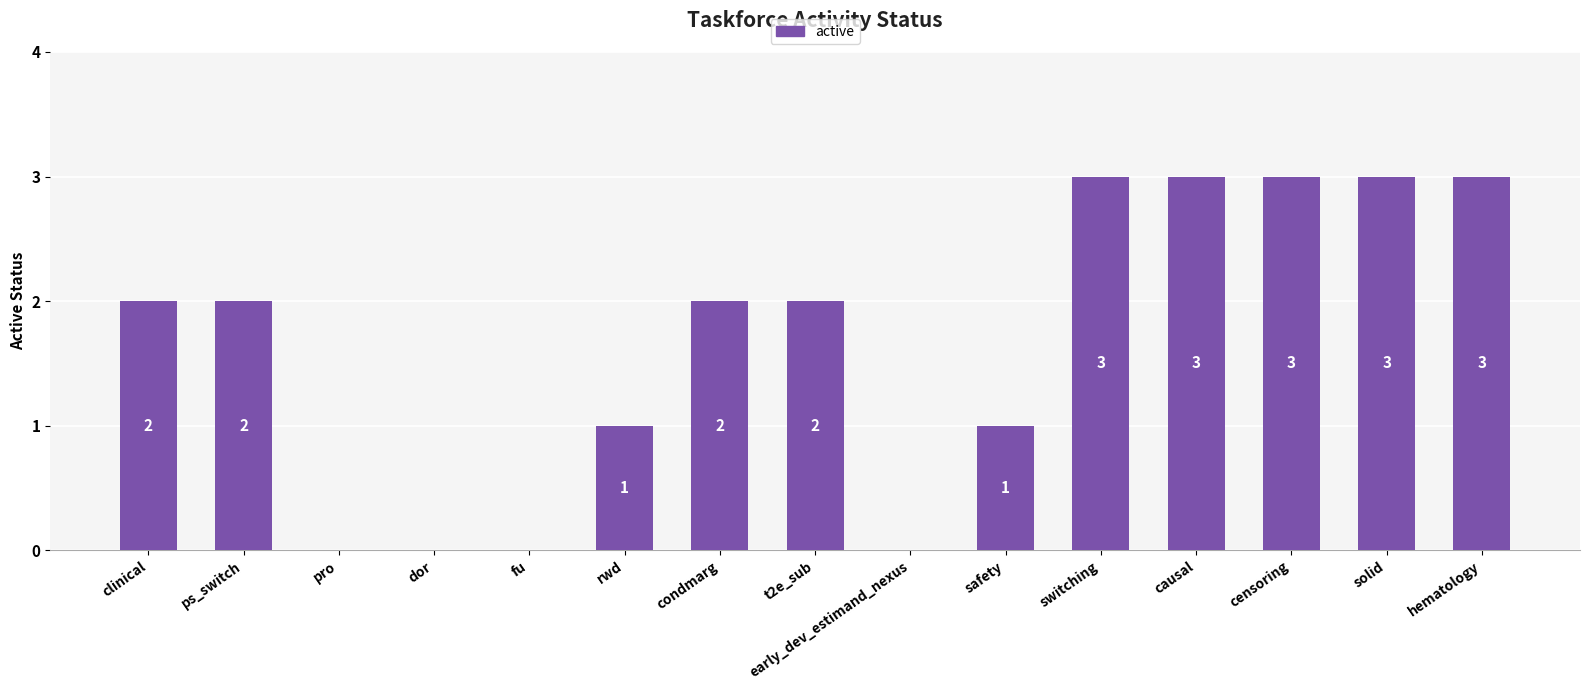

Are the bars grouped side by side (vs. stacked)?

No